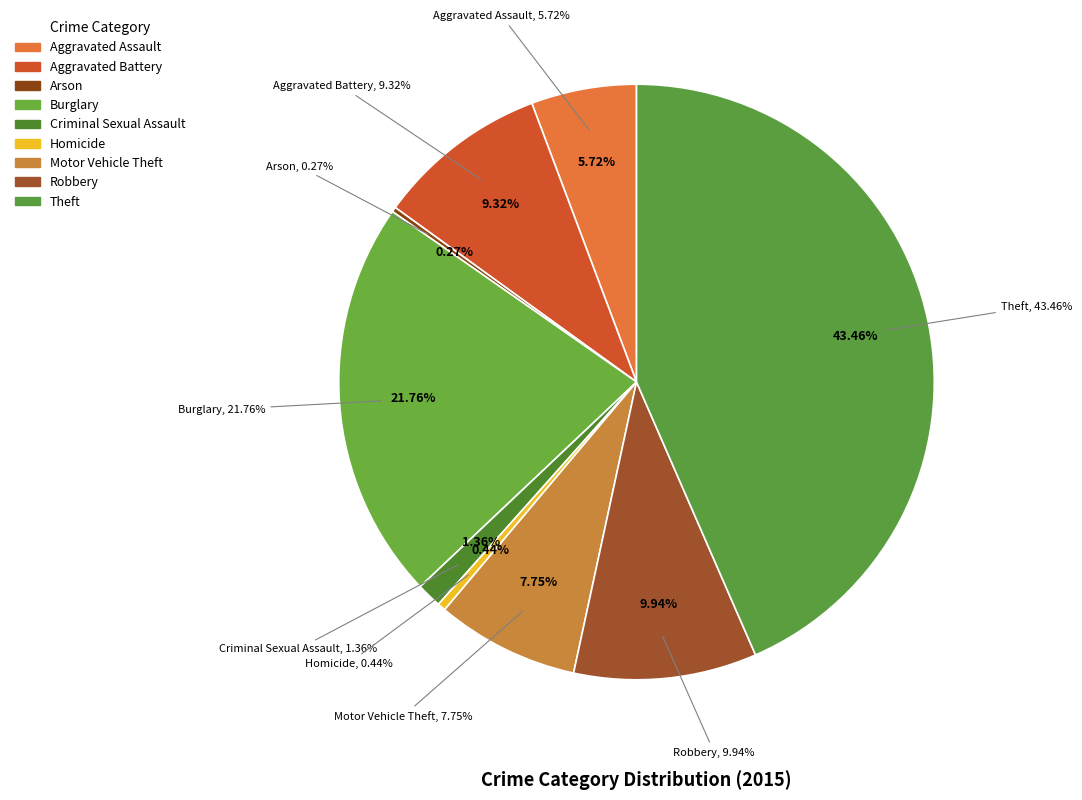

To the nearest percent, what percentage of the pie is Aggravated Assault?

6%